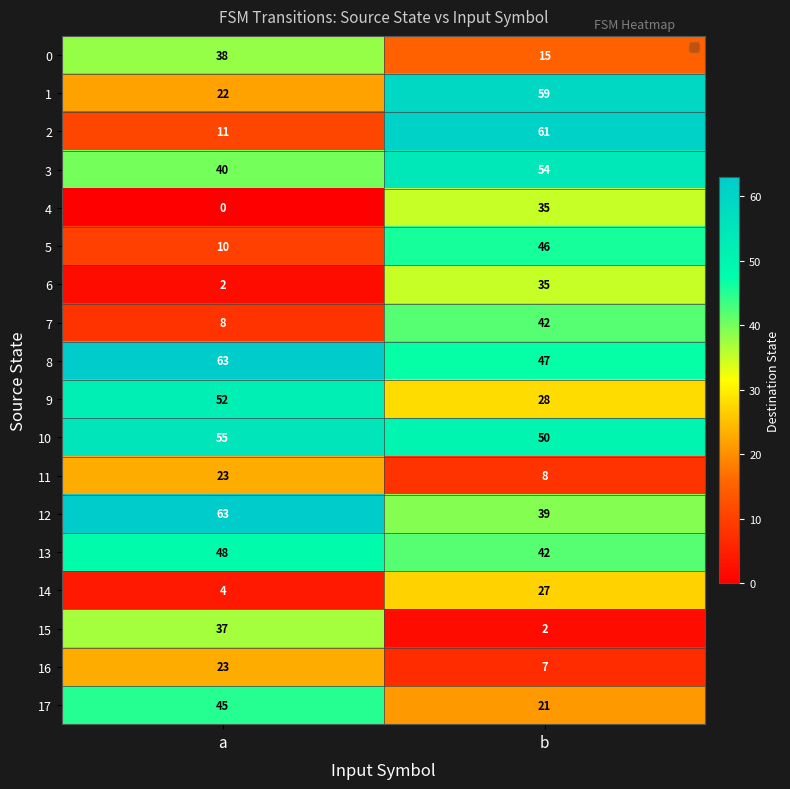

What is the difference between the maximum and minimum values in the 4 series?

35